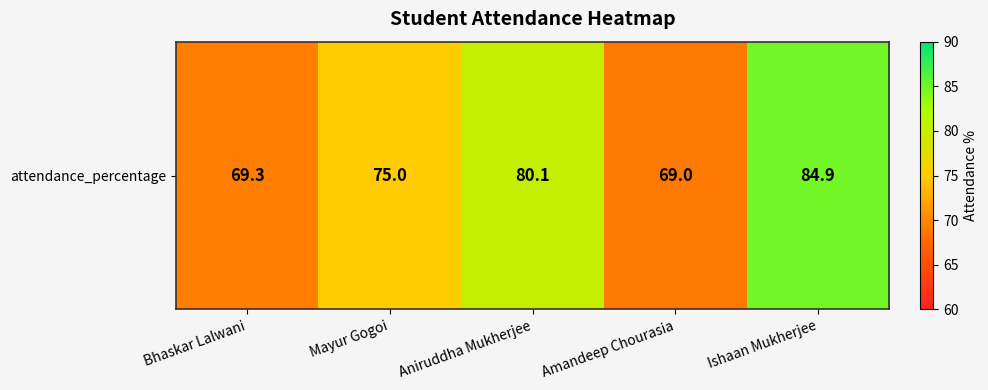

Reading left to right, what are all the values shown in this chart?

69.3	75.0	80.1	69.0	84.9